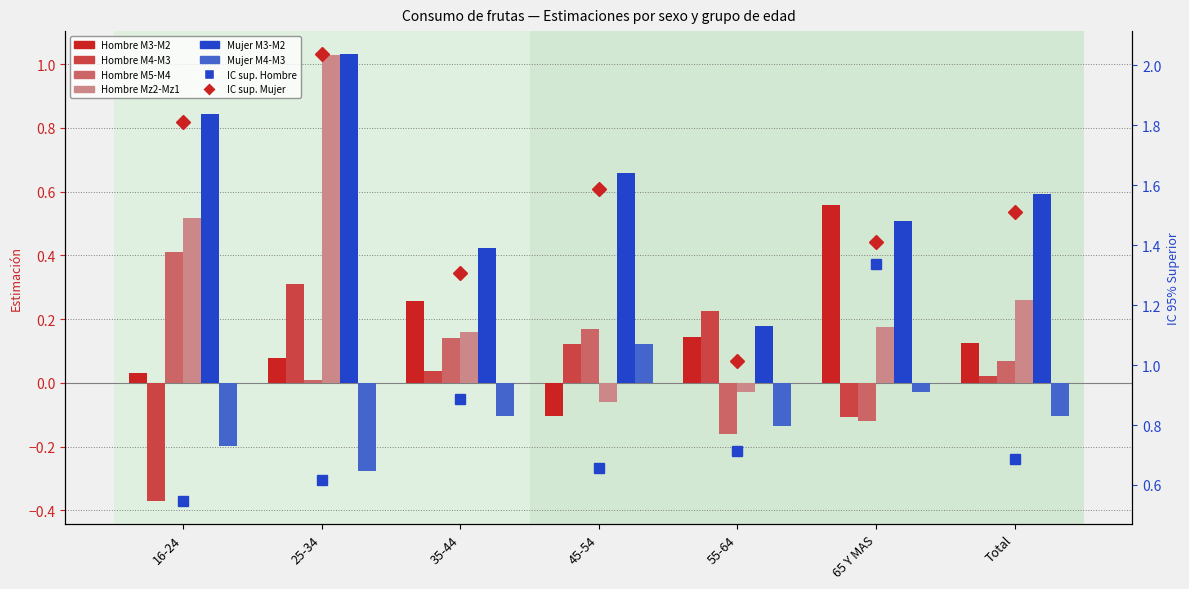

At 25-34, list the series in order from largest to smallest.

Mujer M3-M2, Hombre Mz2-Mz1, Hombre M4-M3, Hombre M3-M2, Hombre M5-M4, Mujer M4-M3